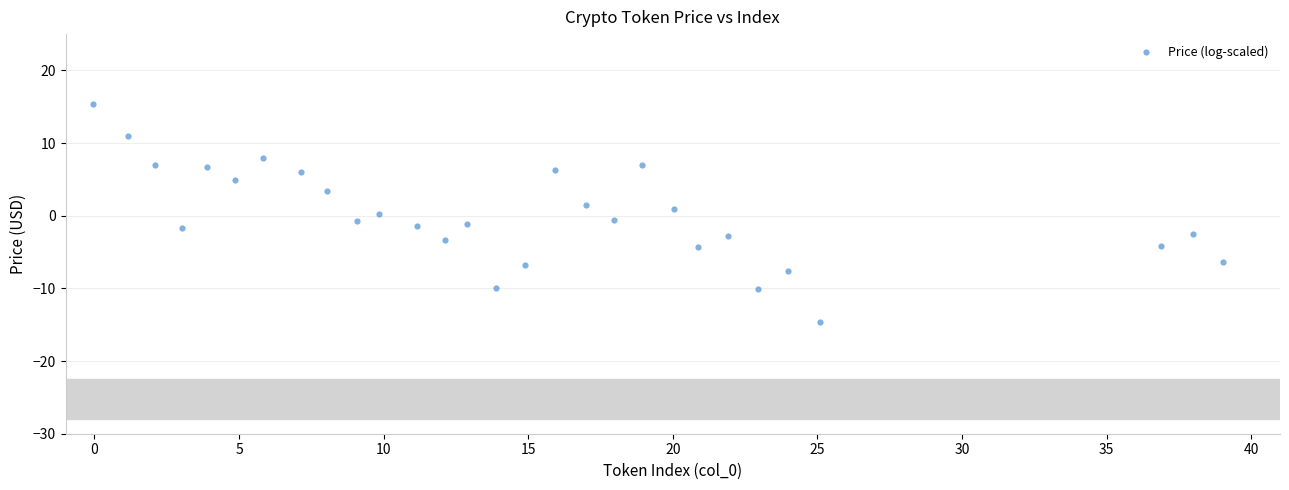

What is the range of Y values (max minus min)?

30.0